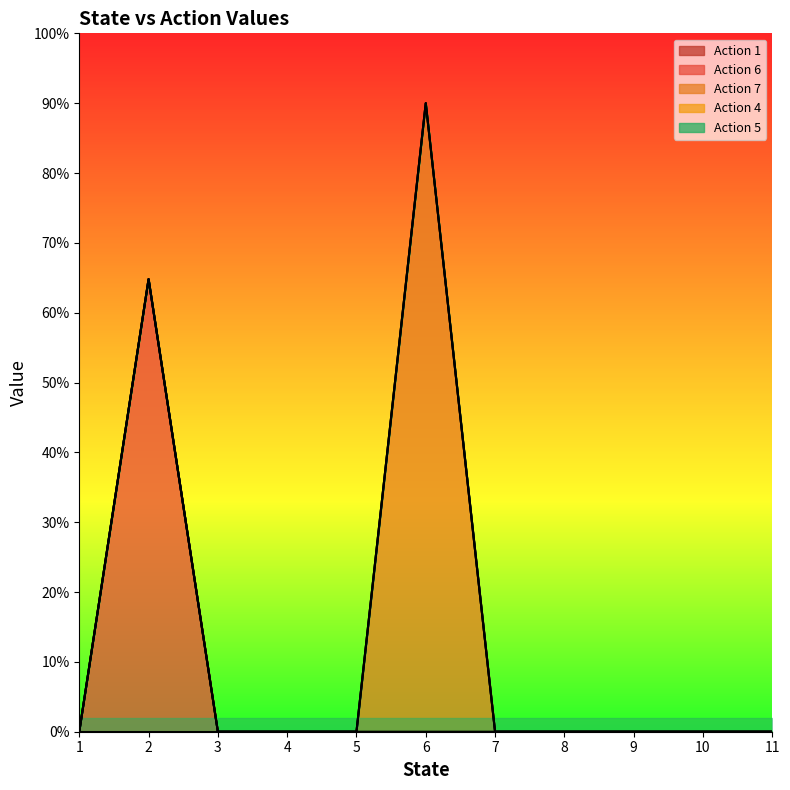

What is the difference between the maximum and minimum values in the Action 6 series?

64.8